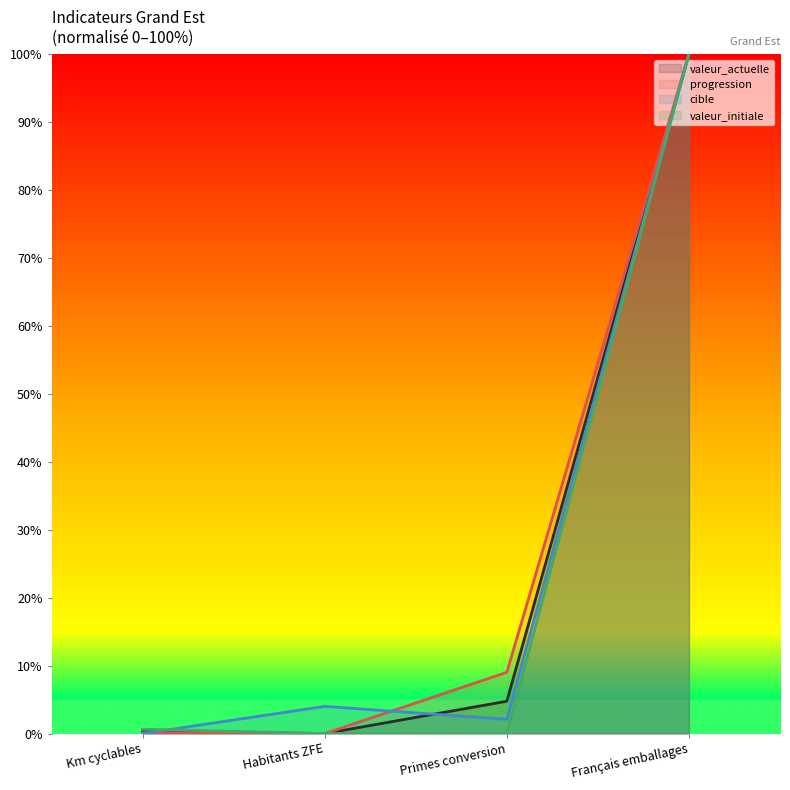

What is the greatest value displayed?

100.0